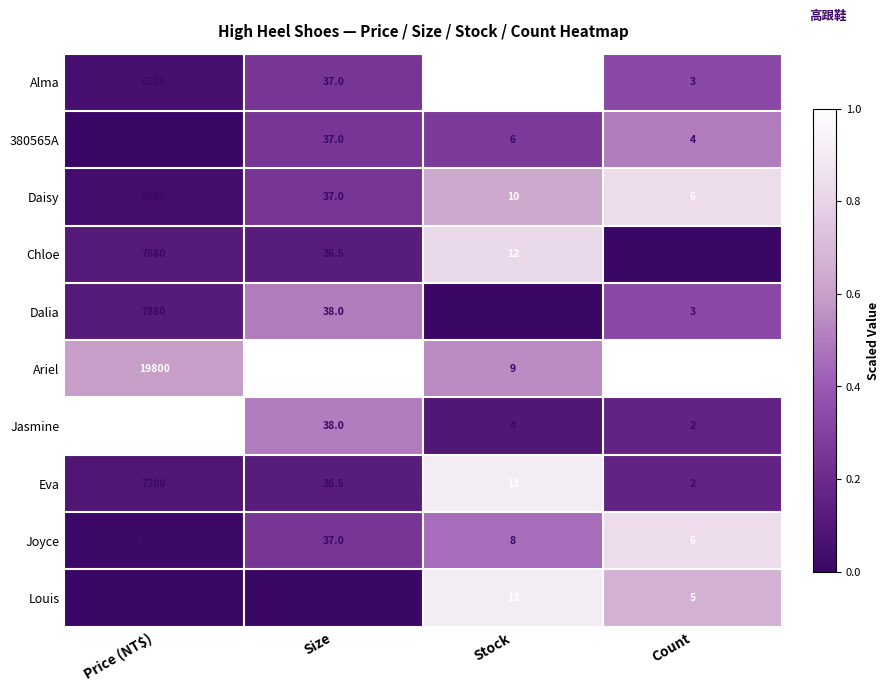

True or false: Chloe has a value of 12.0 at Stock.

True